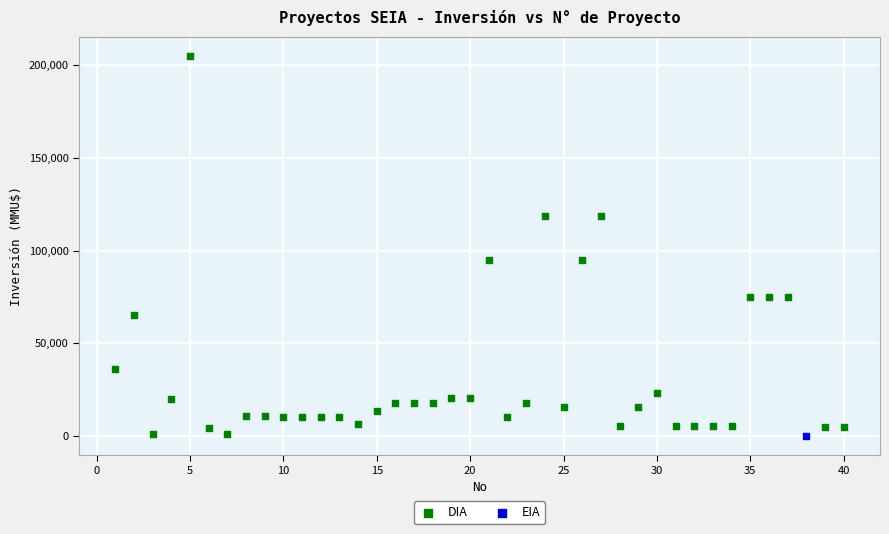

What are all the series names shown in the legend?

DIA, EIA